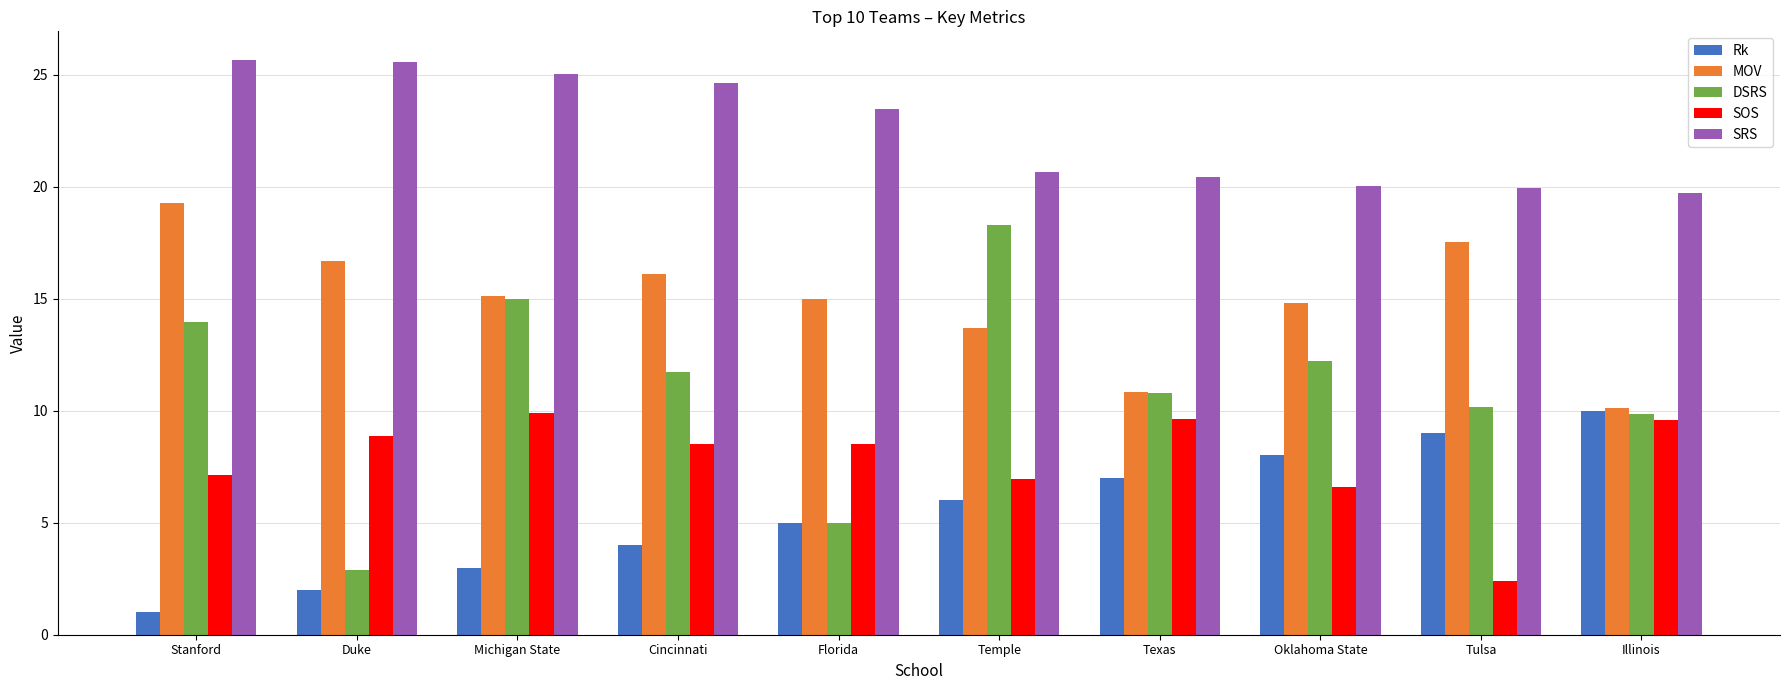

Read the Rk value at Illinois.

10.0